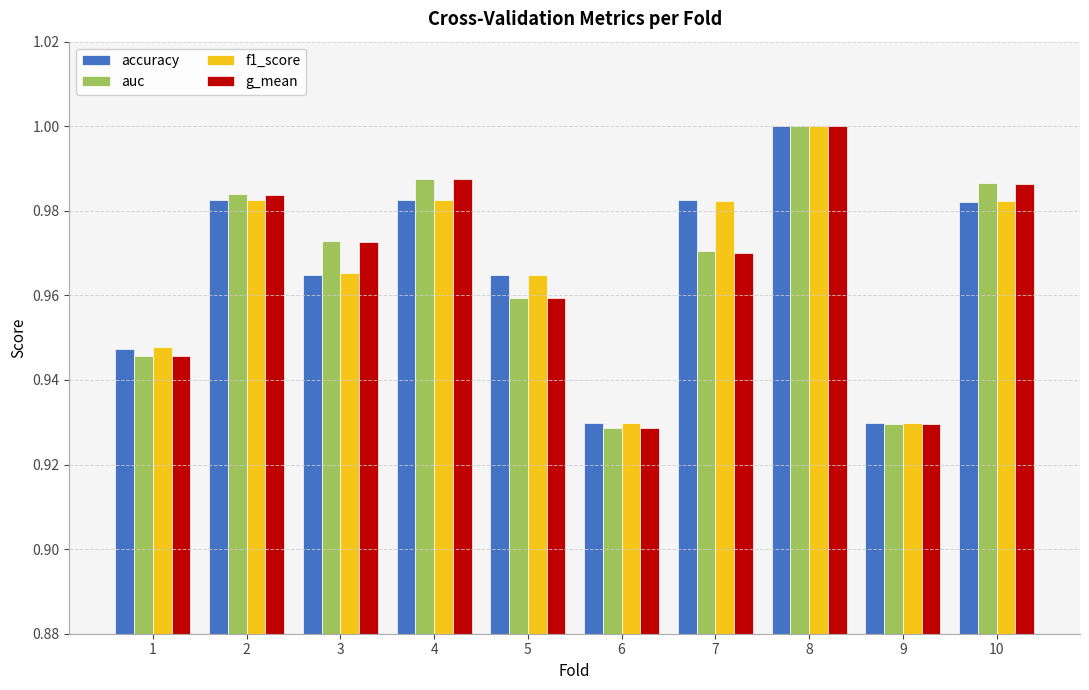

Count the g_mean values in the range 0 to 1.

10